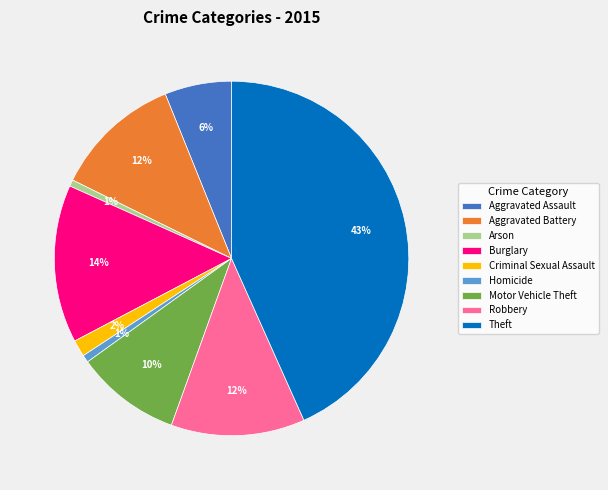

Combined, do Motor Vehicle Theft and Homicide account for over 50%?

No